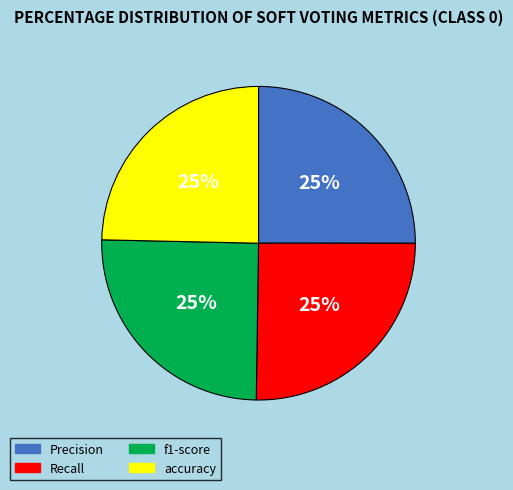

Does f1-score represent more than half of the total?

No